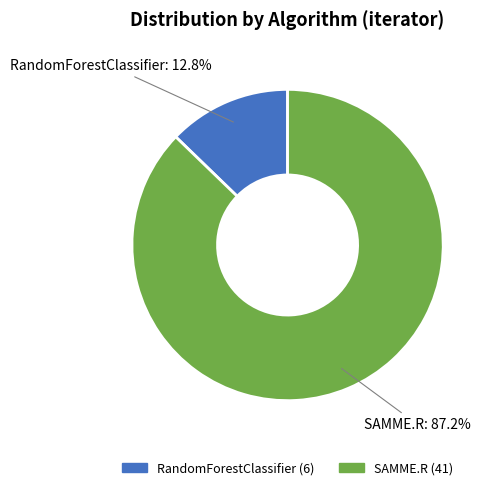

What percentage is the RandomForestClassifier slice, to the nearest percent?

13%